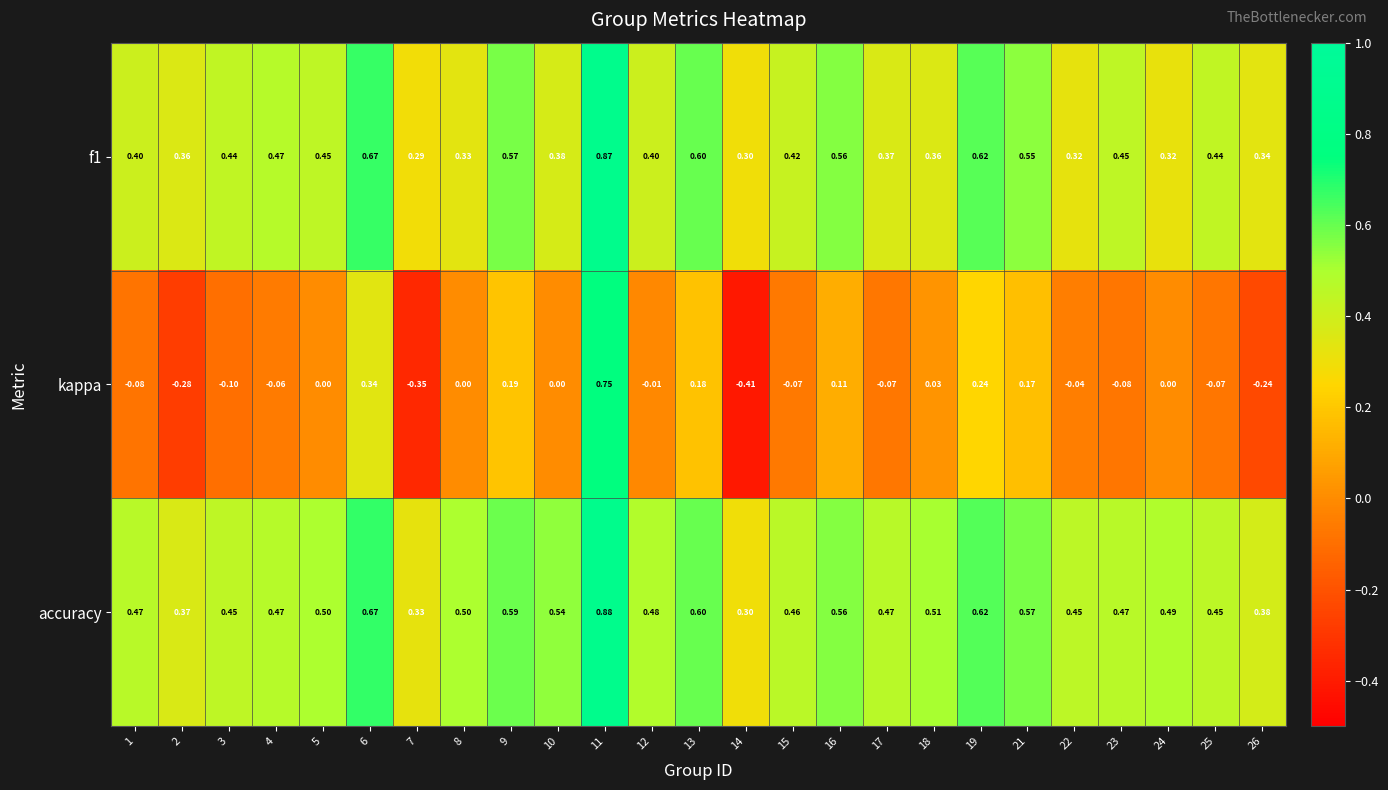

Which series has the largest range (max minus min)?

kappa